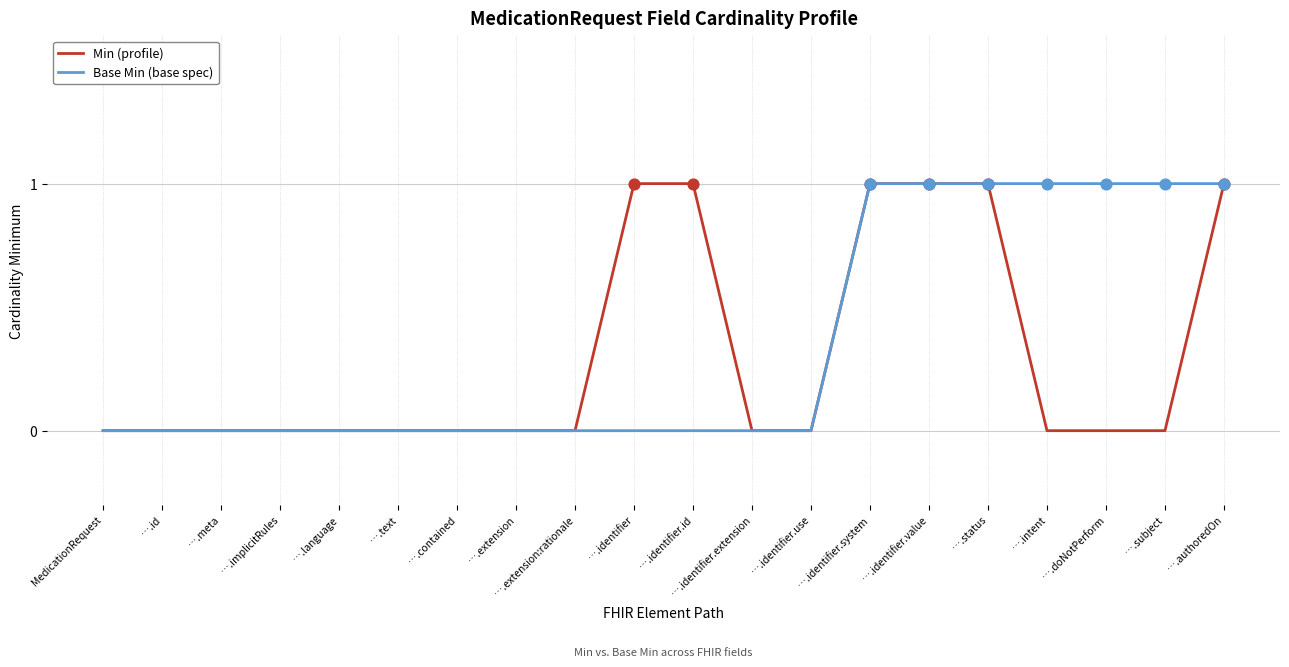

What are all the series names shown in the legend?

Min (profile), Base Min (base spec)